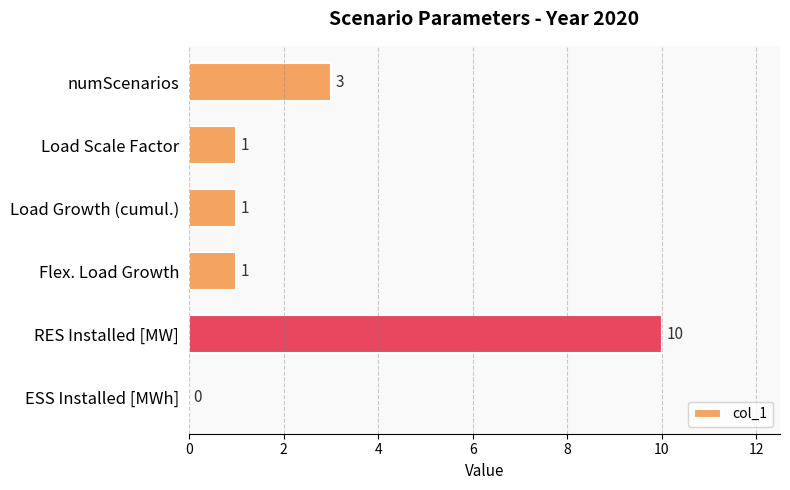

The value at Load Scale Factor is 1. True or false?

True